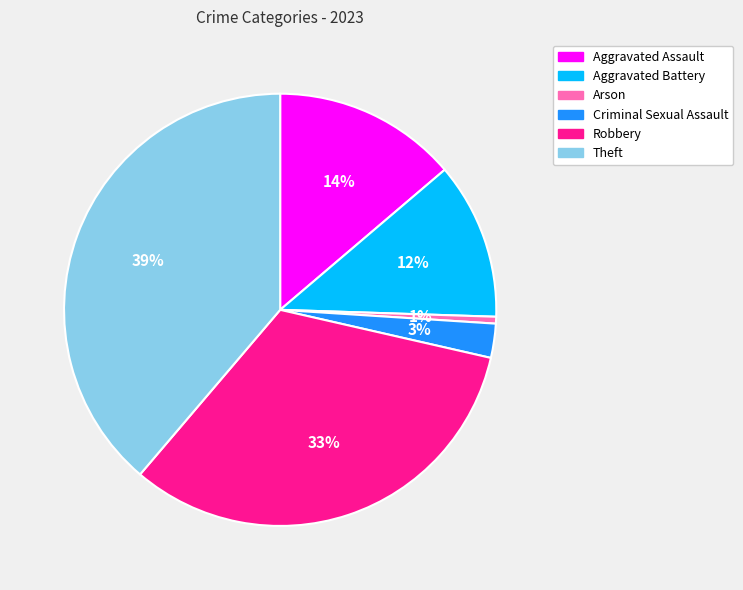

Is it true that Criminal Sexual Assault is 17% of the pie?

False